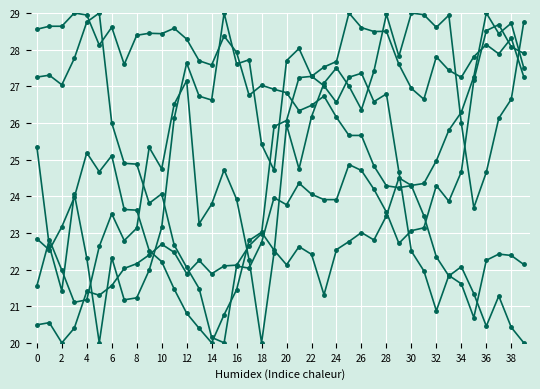

How many distinct data groups are displayed?

6